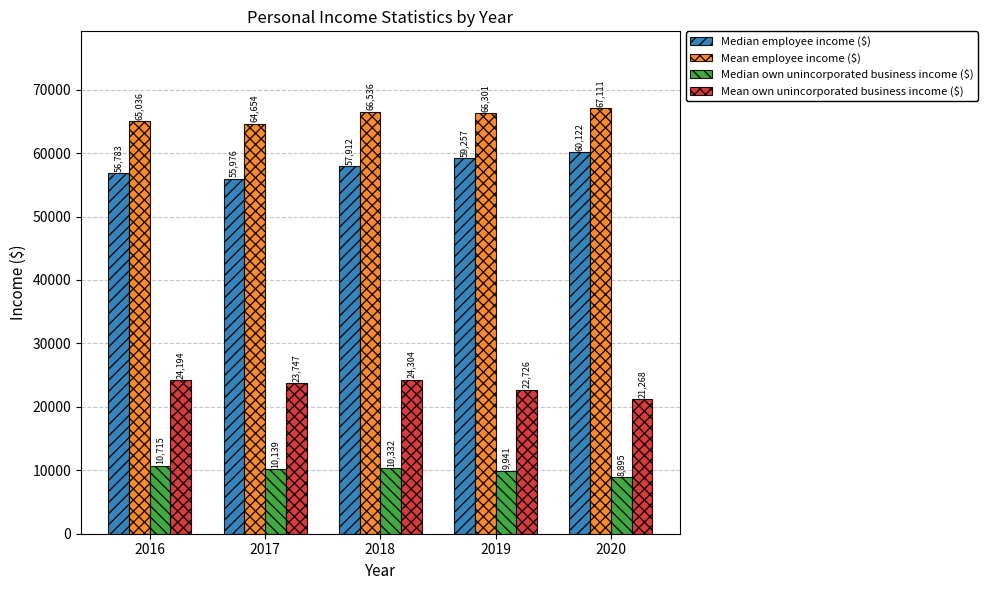

What is the value of the Median employee income ($) bar at the 5th from the left?

60122